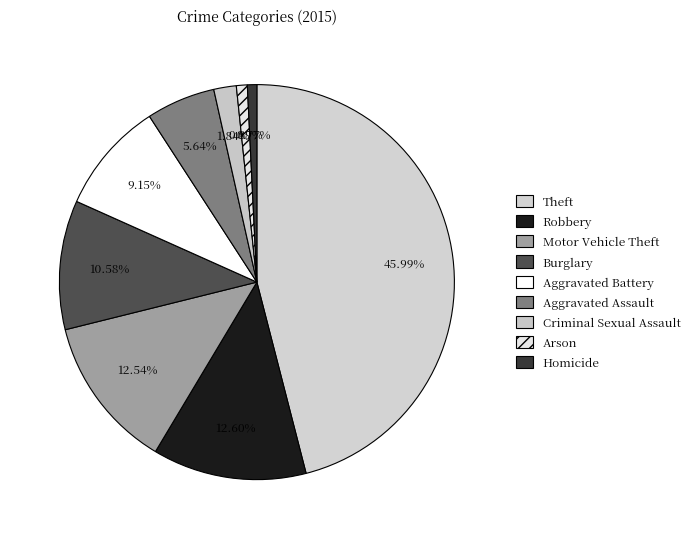

The Homicide slice represents 8% of the pie. True or false?

False